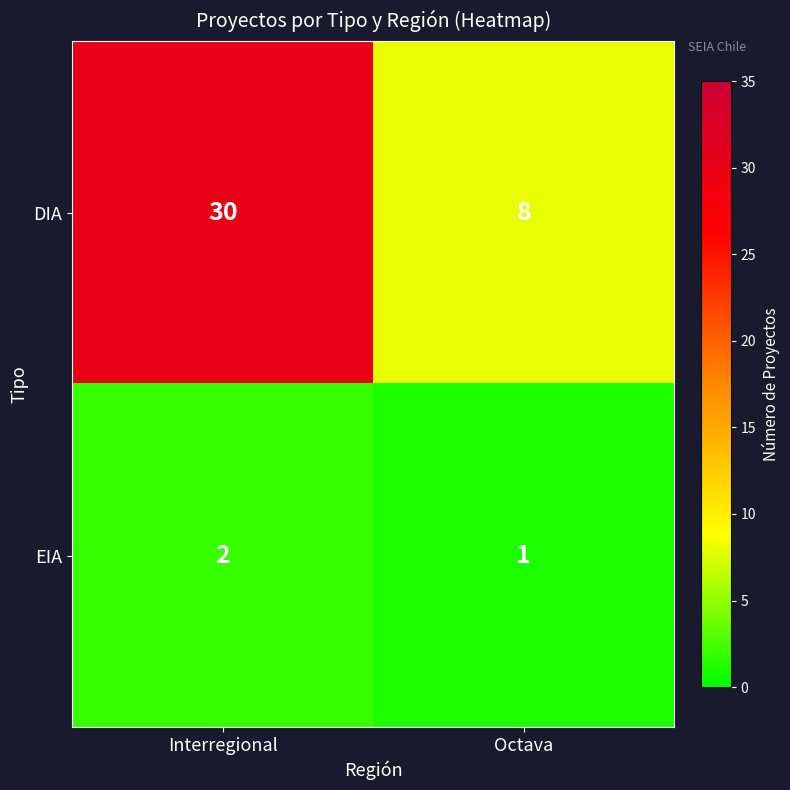

What is the smallest value displayed?

1